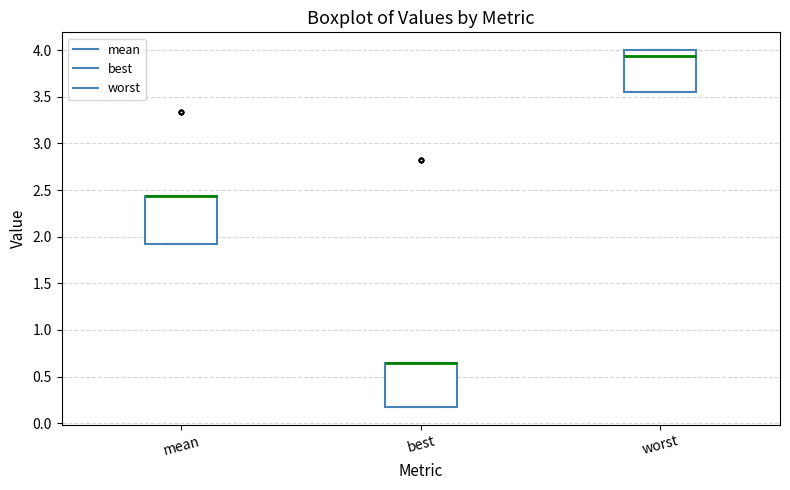

Reading left to right, transcribe this box plot: for each box, give where its median line is, the range the box spans, and where its two whiskers end, as read against the y-axis. The values are not printed on the chart, so give them approximately, as read against the axis.

mean: median 2.45 (drawn on the box's upper edge), box 1.90 to 2.45, whiskers 1.90 to 2.45
best: median 0.65 (drawn on the box's upper edge), box 0.20 to 0.65, whiskers 0.20 to 0.65
worst: median 3.95, box 3.55 to 4.00, whiskers 3.55 to 4.00